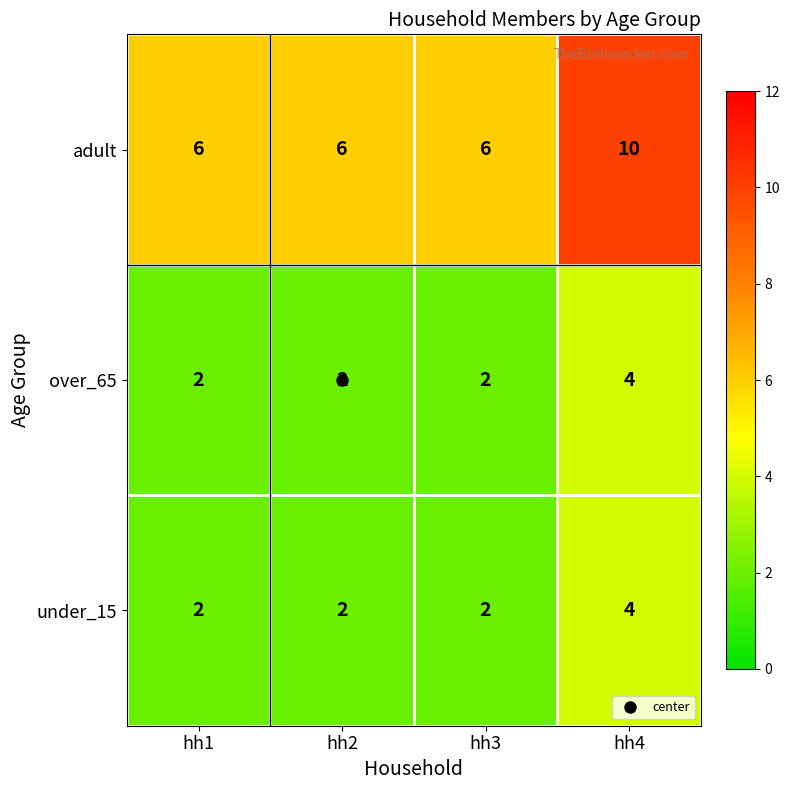

Which series has the widest spread of values?

adult